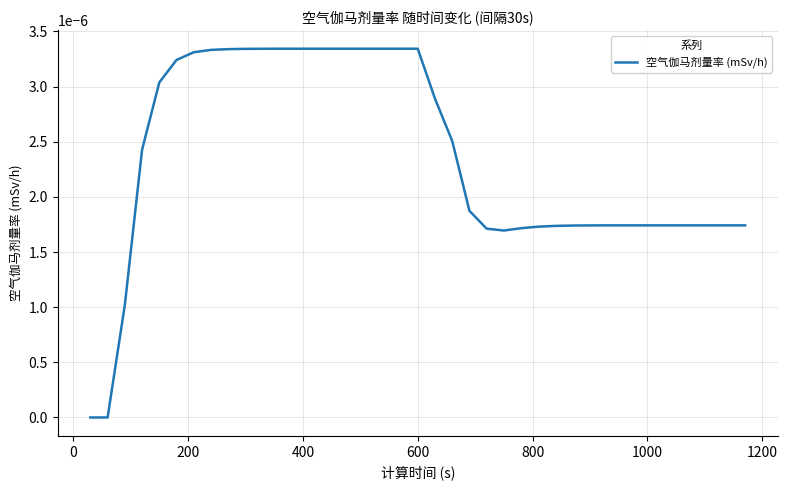

True or false: there are more than 0 points higher than both neighbors.

False